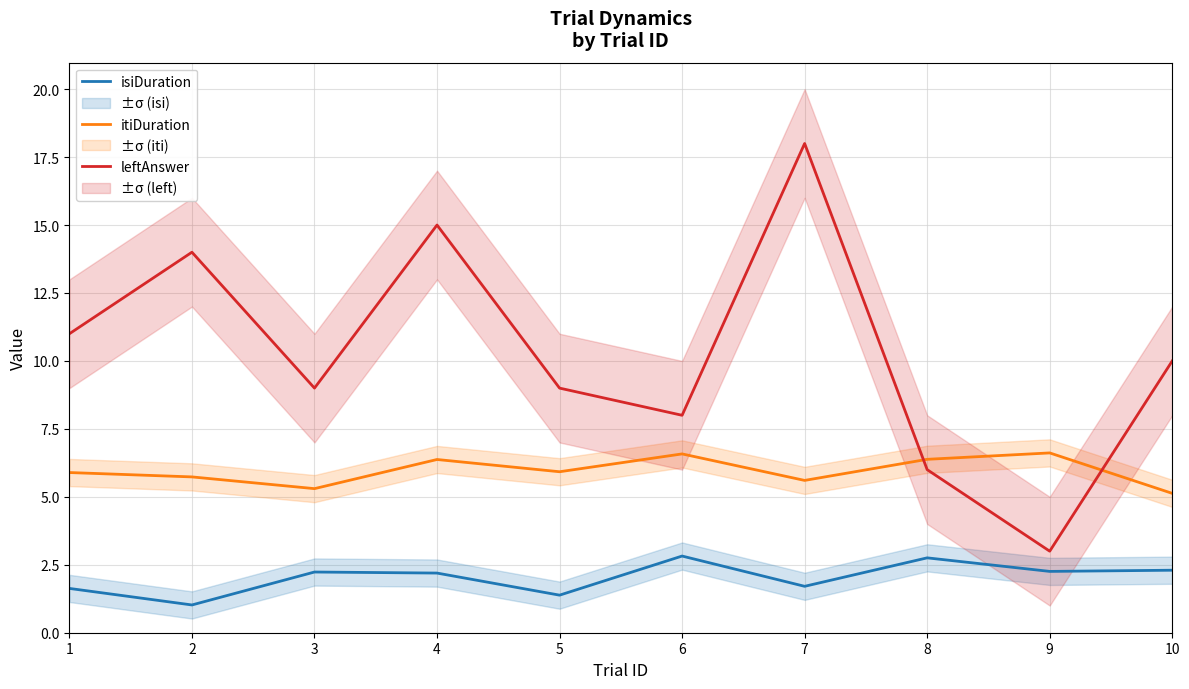

Which label corresponds to the smallest value in the chart?

2